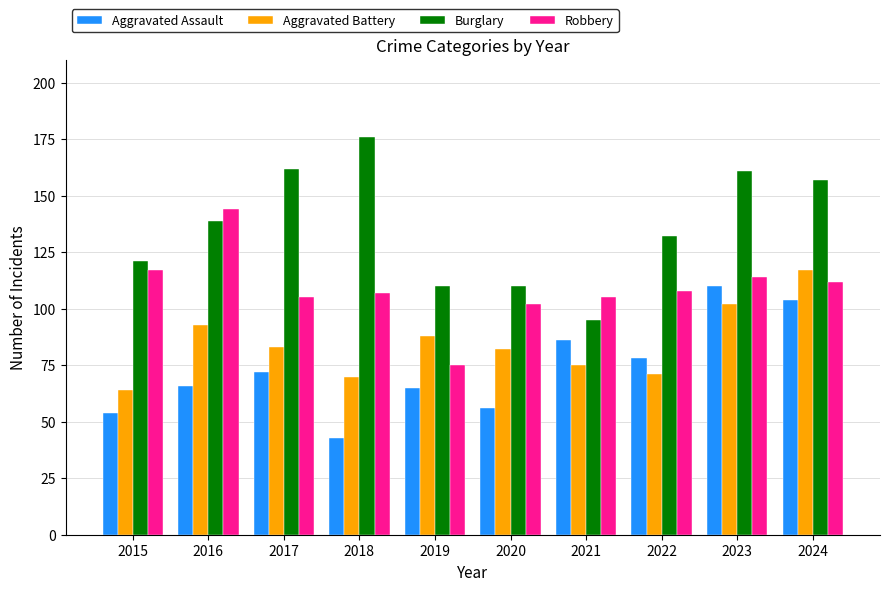

Where does the Robbery series first go above 108?

2015